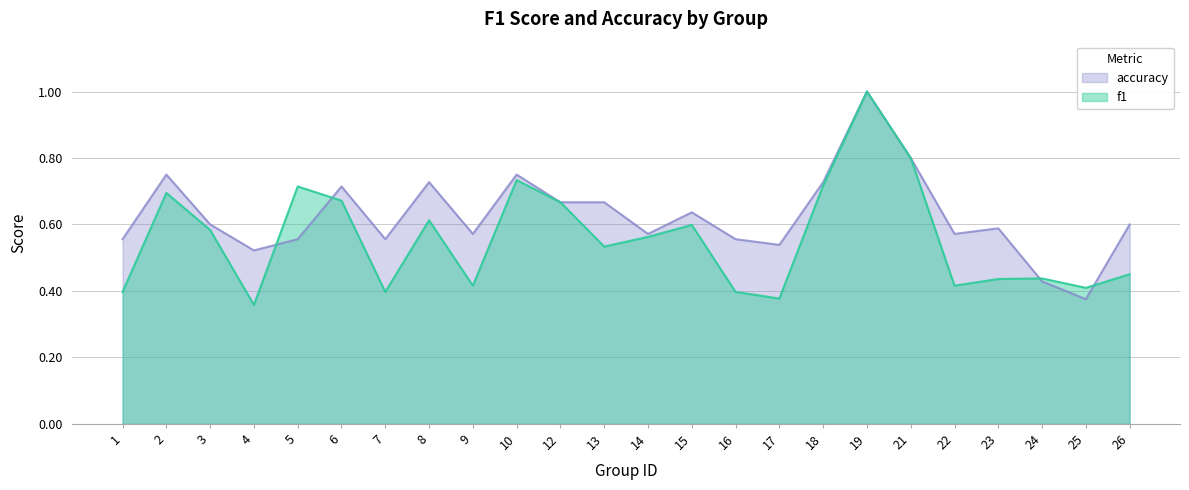

Reading left to right, transcribe all the data shown in this chart.

f1: 1=0.4	2=0.7	3=0.6	4=0.4	5=0.7	6=0.7	7=0.4	8=0.6	9=0.4	10=0.7	12=0.7	13=0.5	14=0.6	15=0.6	16=0.4	17=0.4	18=0.7	19=1.0	21=0.8	22=0.4	23=0.4	24=0.4	25=0.4	26=0.5
accuracy: 1=0.6	2=0.8	3=0.6	4=0.5	5=0.6	6=0.7	7=0.6	8=0.7	9=0.6	10=0.8	12=0.7	13=0.7	14=0.6	15=0.6	16=0.6	17=0.5	18=0.7	19=1.0	21=0.8	22=0.6	23=0.6	24=0.4	25=0.4	26=0.6